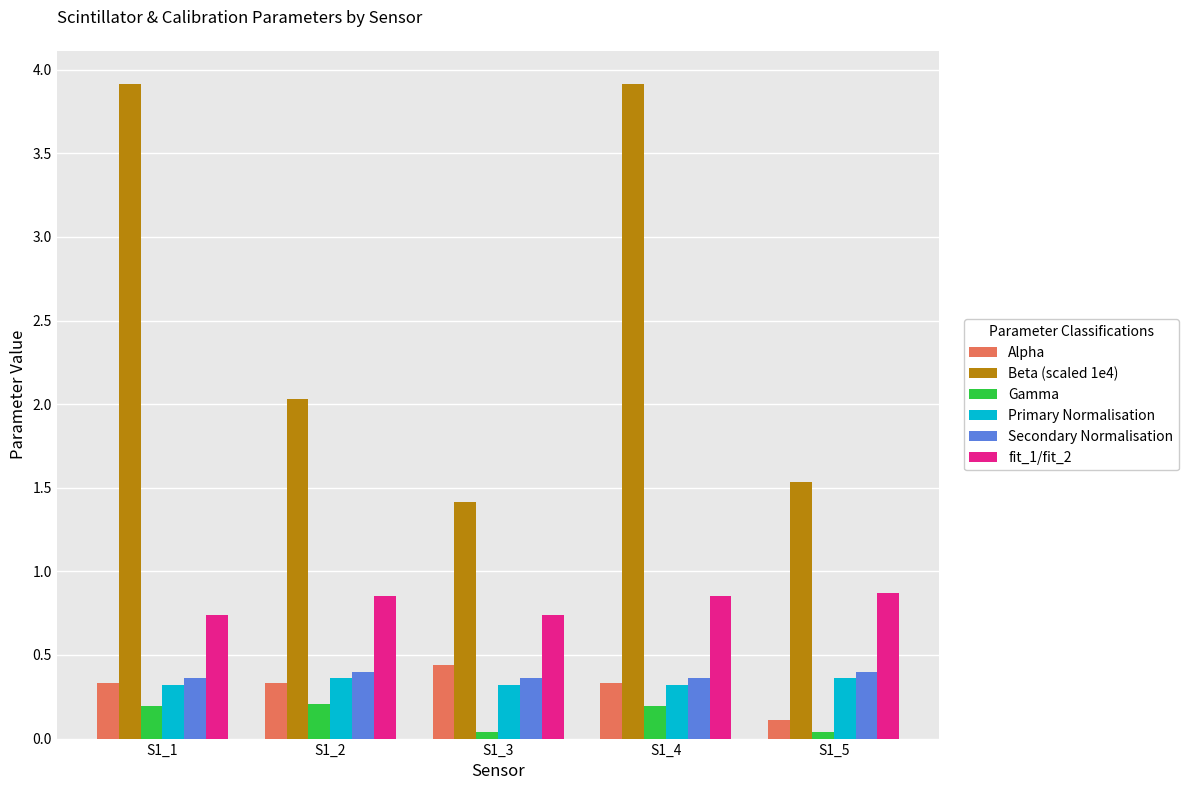

What is the difference between the maximum and second lowest values in the Alpha series?

0.1